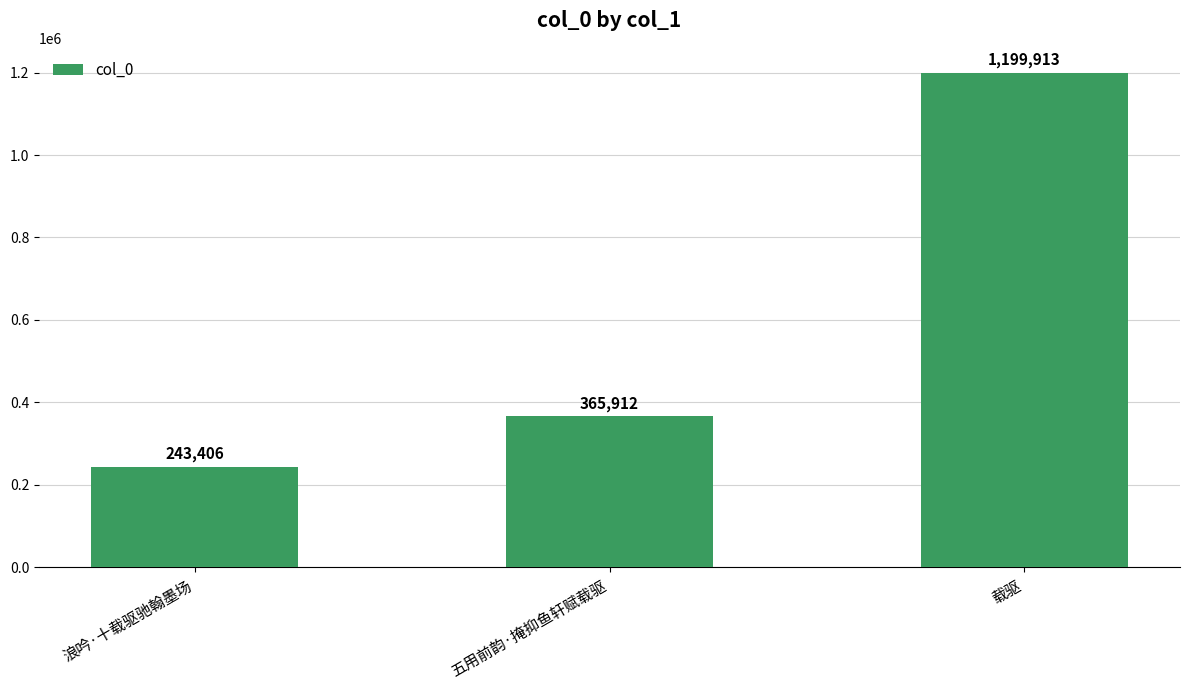

At which category does the chart reach its peak across all series?

载驱